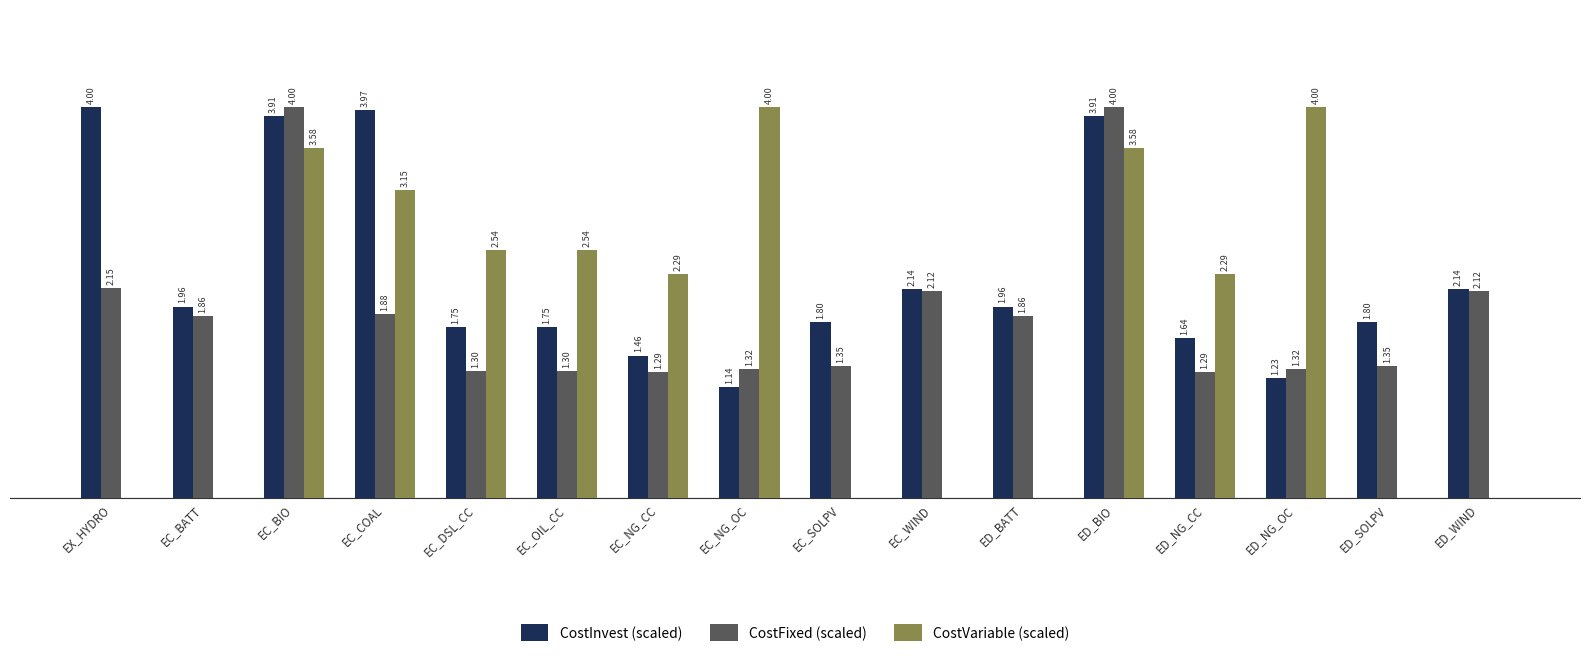

Between EC_BATT and EC_OIL_CC, which series saw the biggest shift?

CostVariable (scaled)